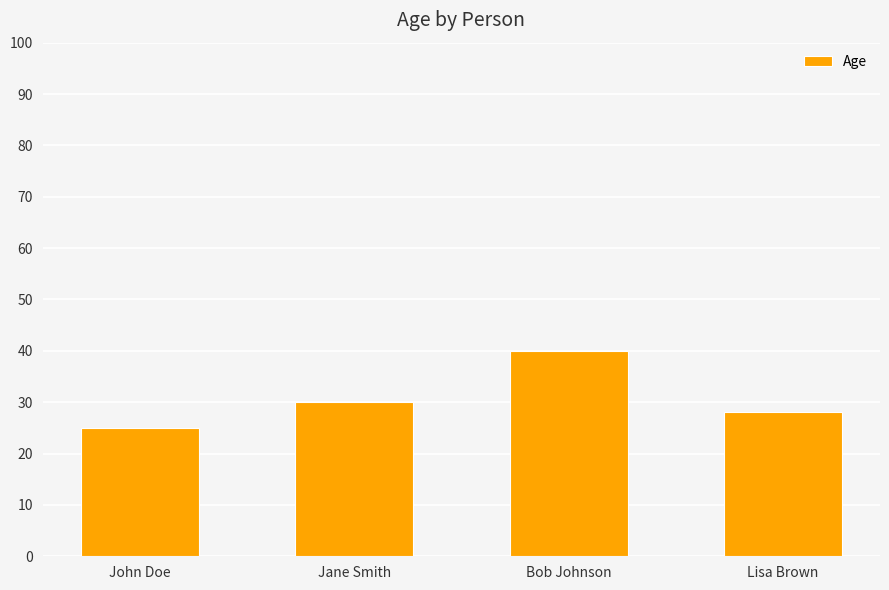

The value at Lisa Brown is 38. True or false?

False